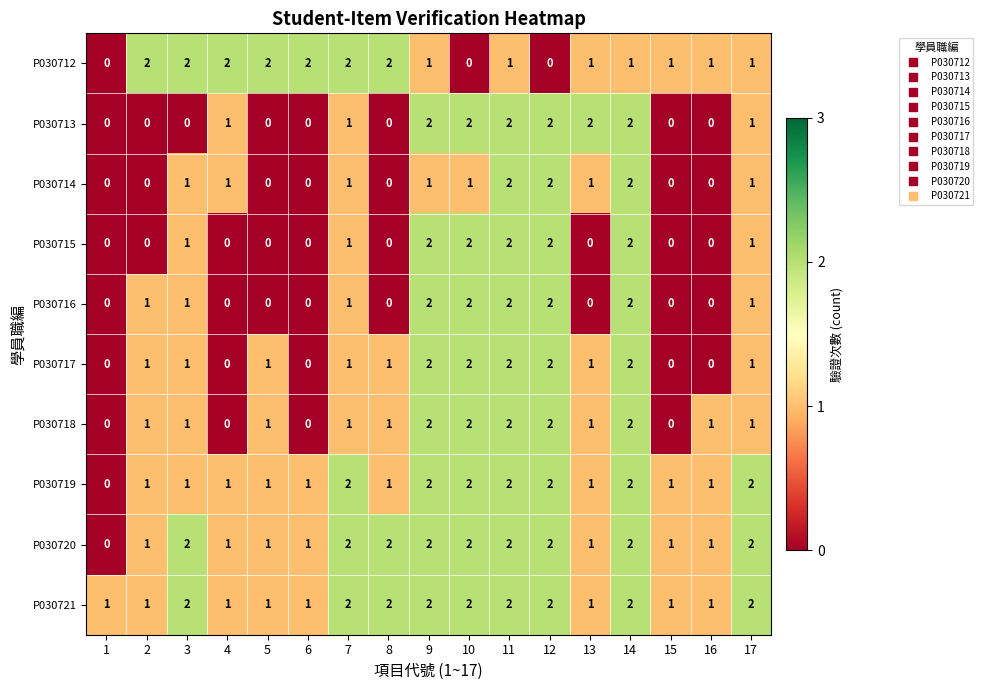

At how many categories does at least one series exceed 0?

17